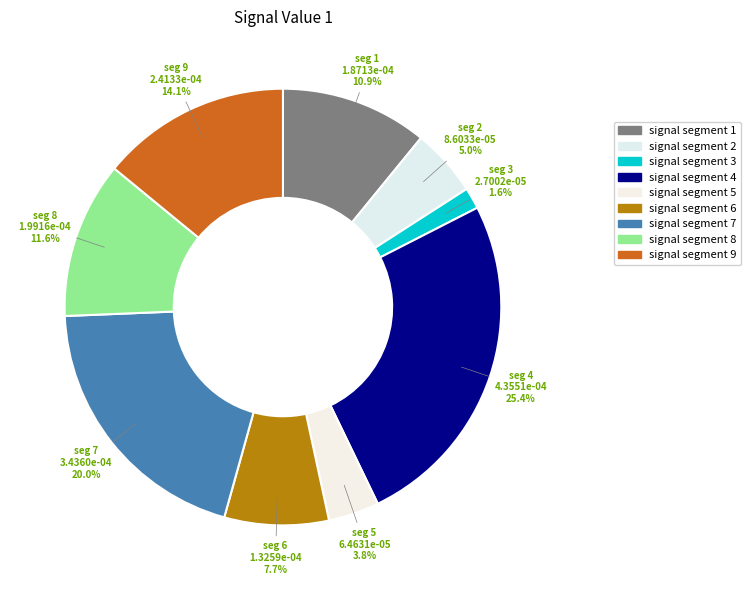

To the nearest percent, what is the average slice percentage?

11%